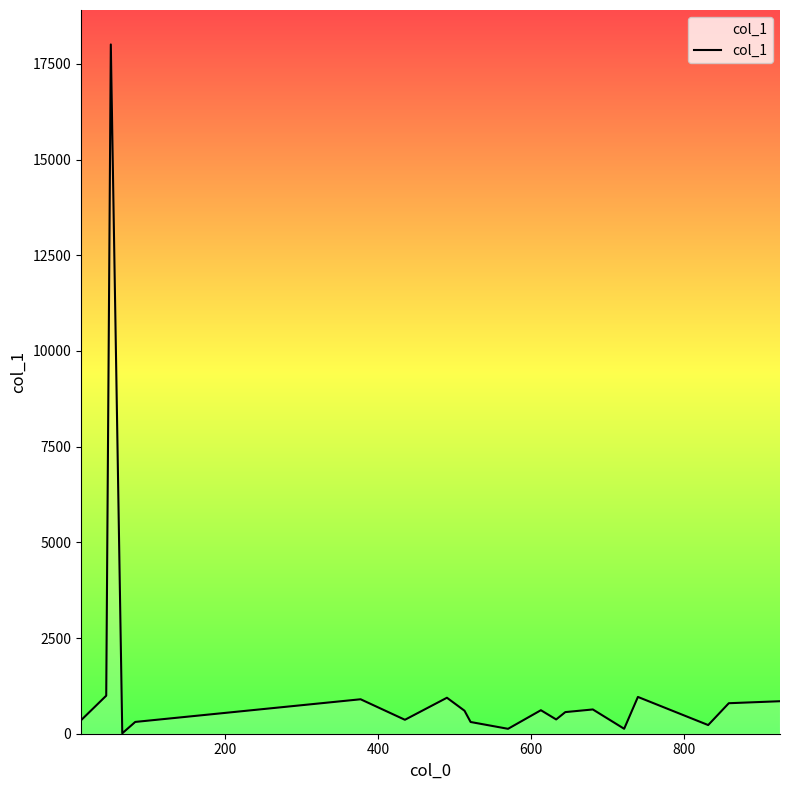

What is the maximum value shown in the chart?

18009